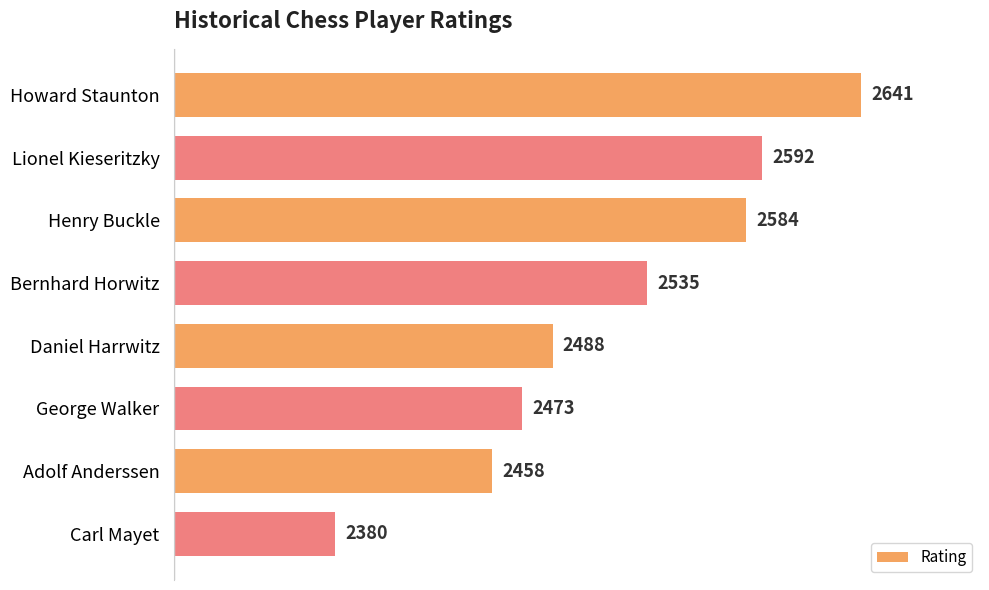

List the labels in order of value, largest first.

Howard Staunton, Lionel Kieseritzky, Henry Buckle, Bernhard Horwitz, Daniel Harrwitz, George Walker, Adolf Anderssen, Carl Mayet